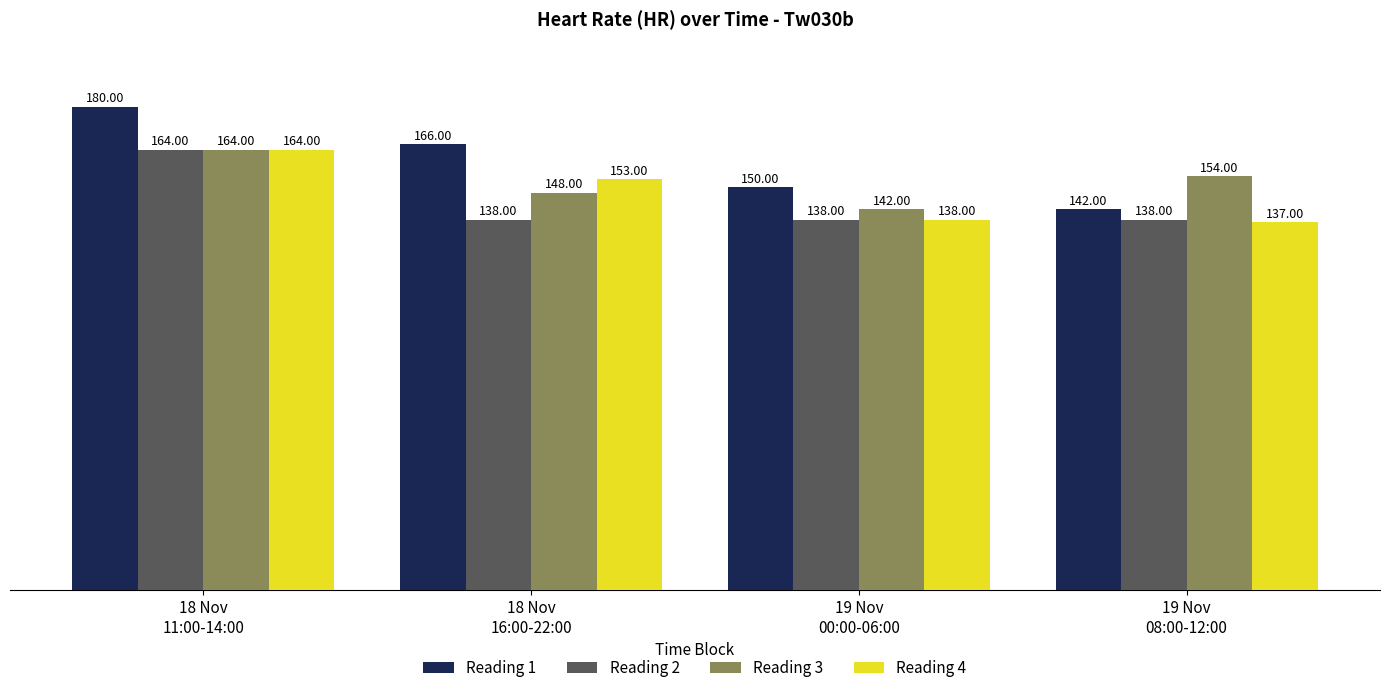

How many values in the Reading 3 series are below 154?

2